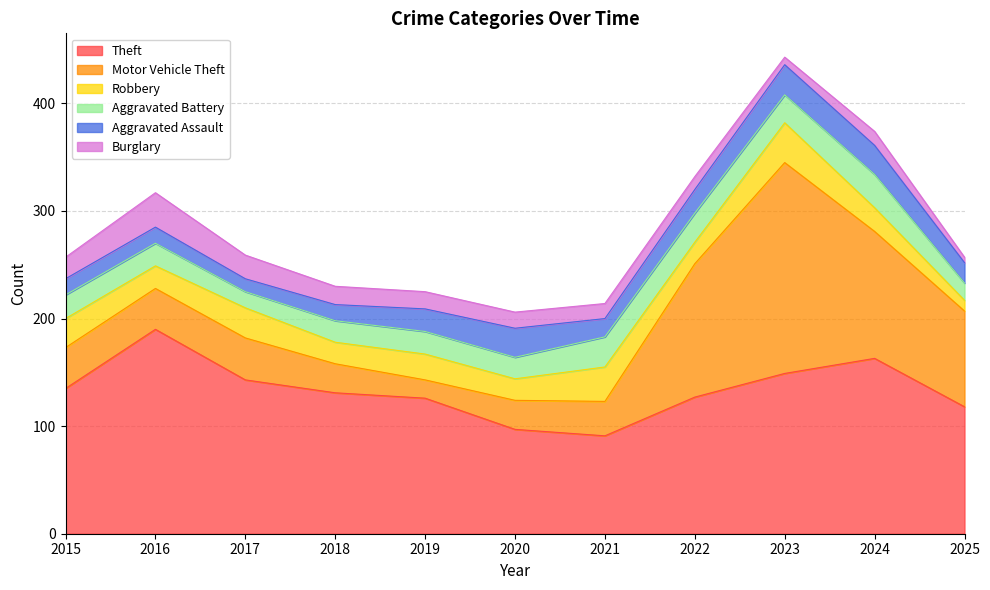

At 2015, list the series in order from largest to smallest.

Theft, Motor Vehicle Theft, Robbery, Aggravated Battery, Burglary, Aggravated Assault